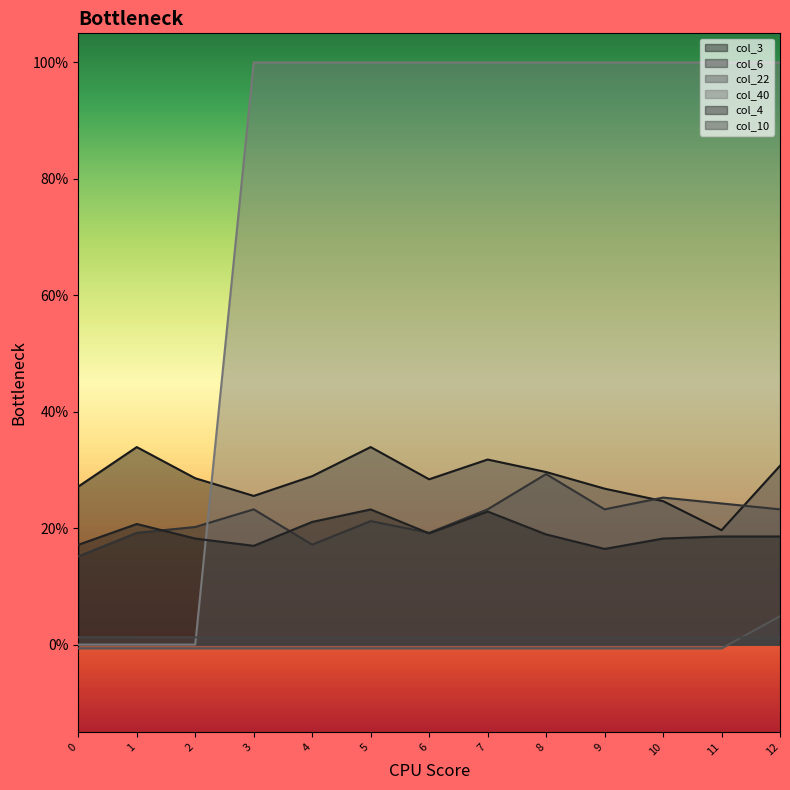

True or false: col_22 and col_4 cross at least once.

False